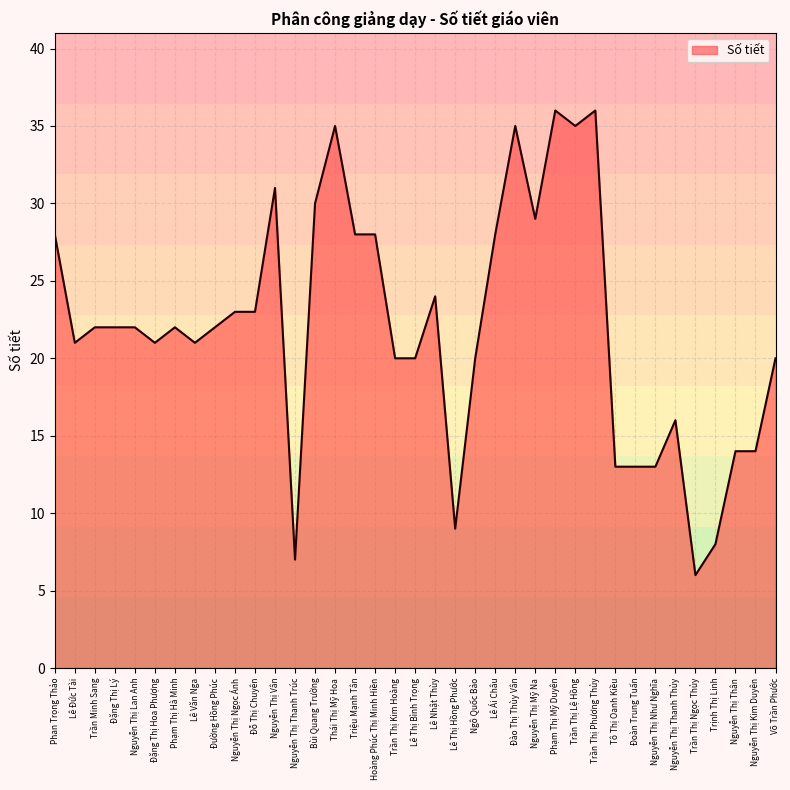

What is the change in value from Ngô Quốc Bảo to Lê Ái Châu?

+8